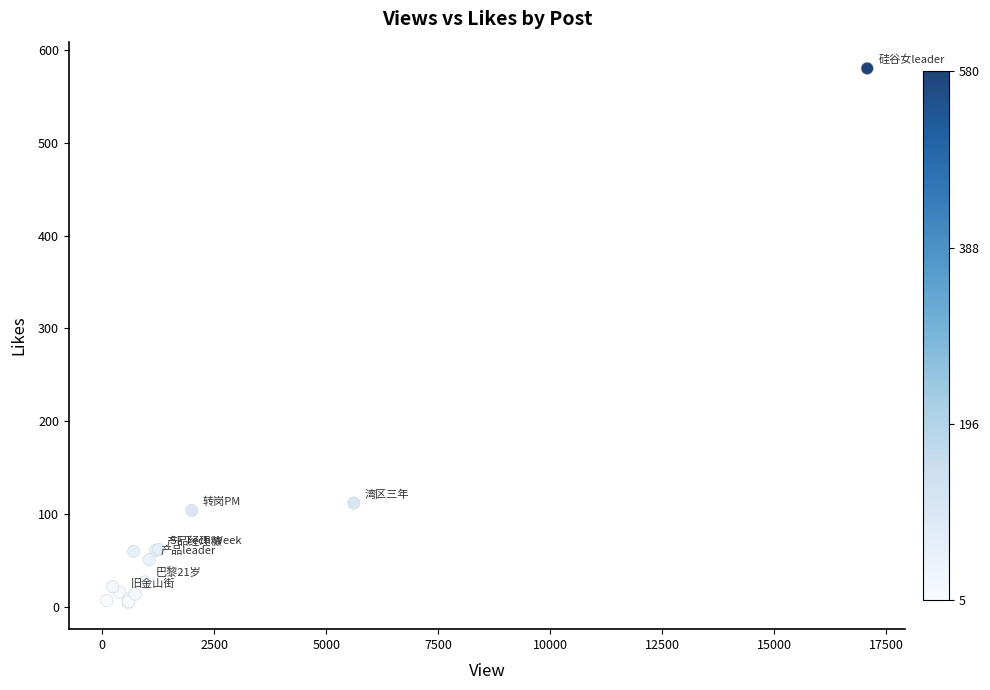

What Y value in the scatter plot is closest to 292?

112